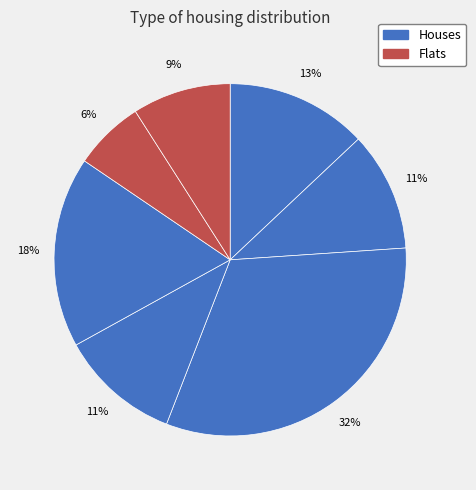

How many slices are in this pie chart?

7